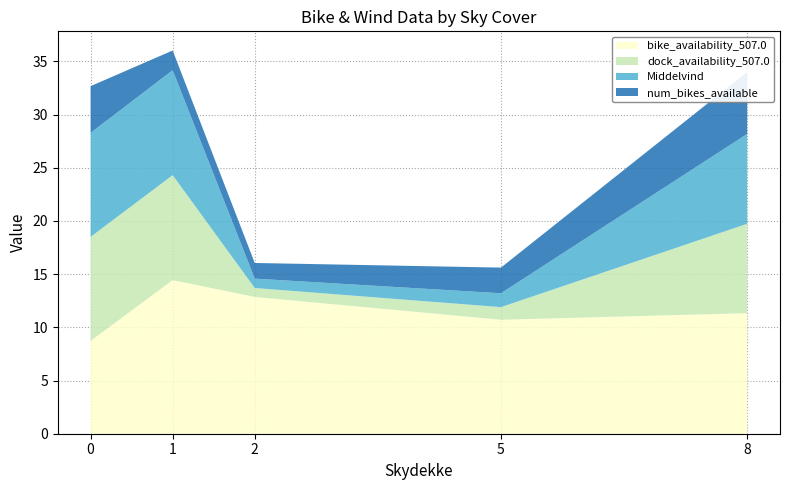

What is the maximum value for bike_availability_507.0?

14.4